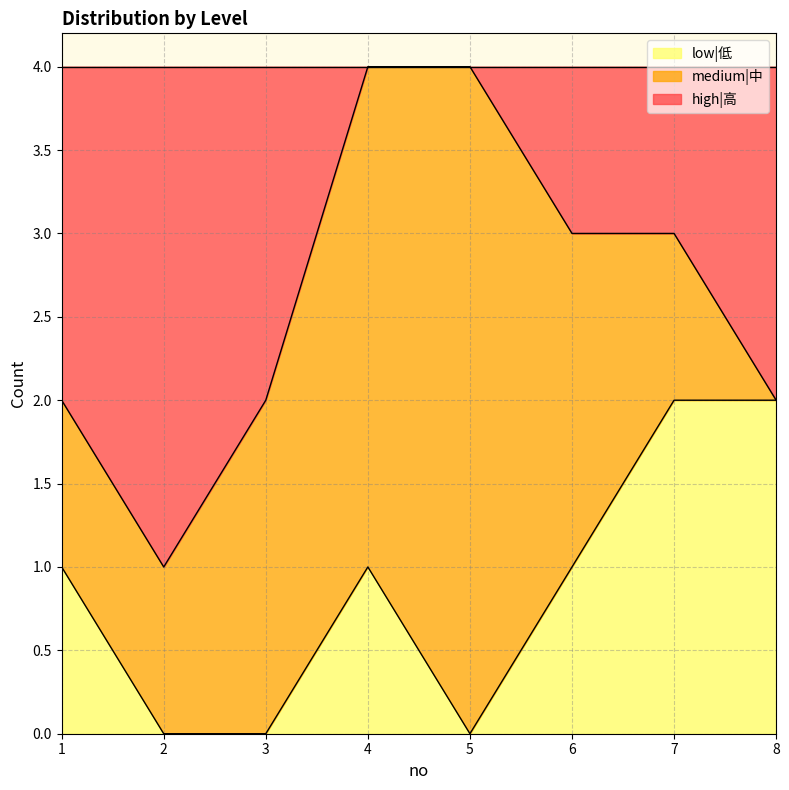

The low|低 series shows -1 at 2. True or false?

False